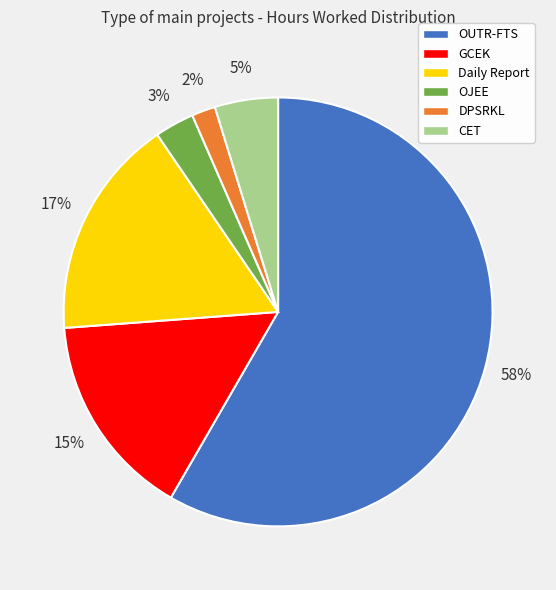

To the nearest percent, what is the difference between the Daily Report and CET slice percentages?

12%